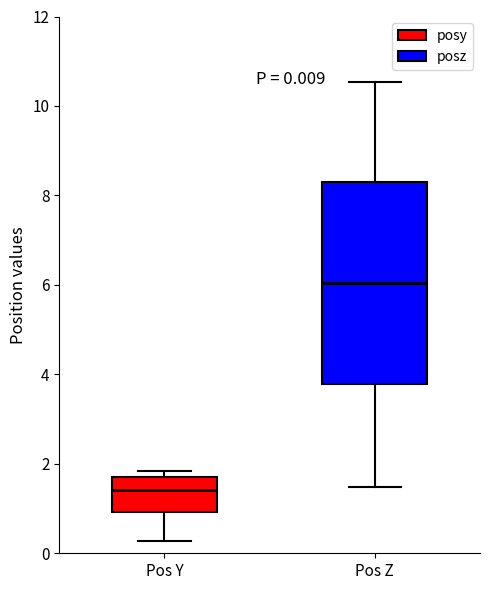

Comparing the boxes themselves (not the whiskers), which one is the tallest?

Pos Z